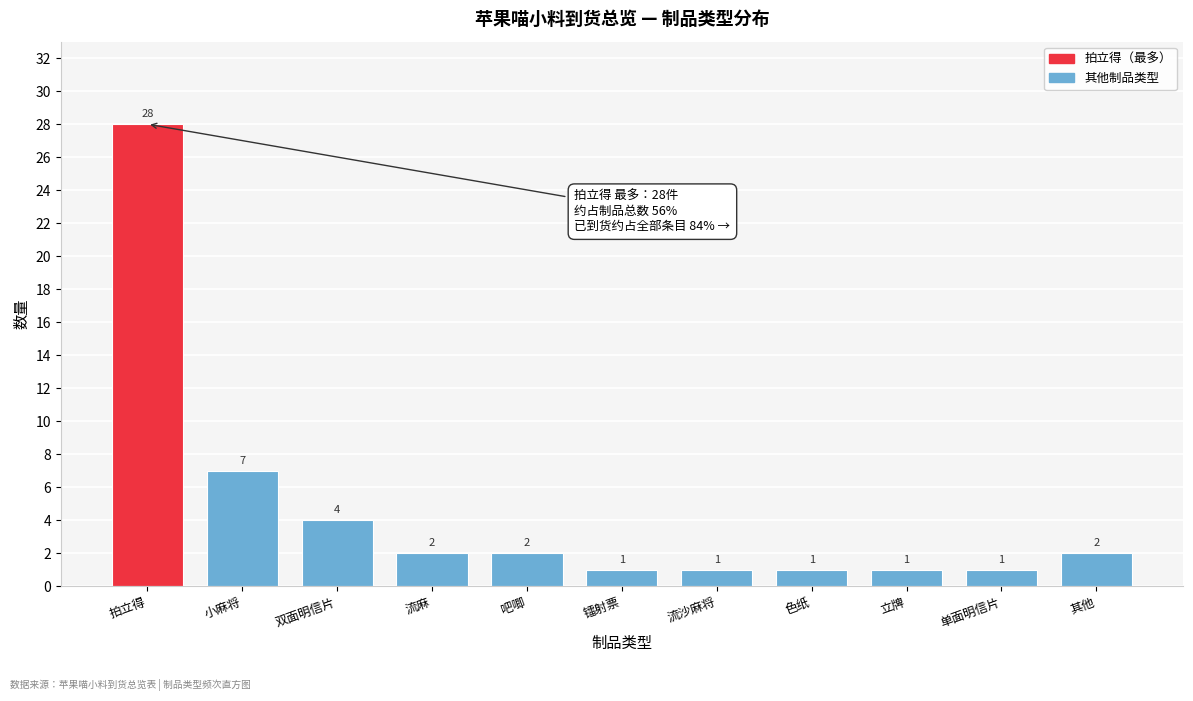

Reading left to right, transcribe all the data shown in this chart.

28	7	4	2	2	1	1	1	1	1	2